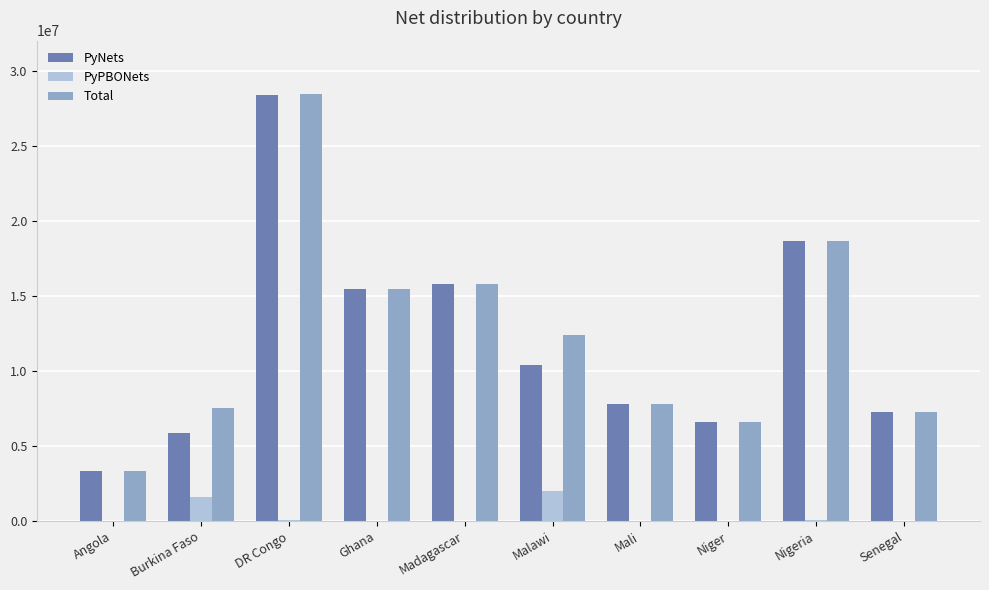

Which series changed the most between DR Congo and Nigeria?

Total